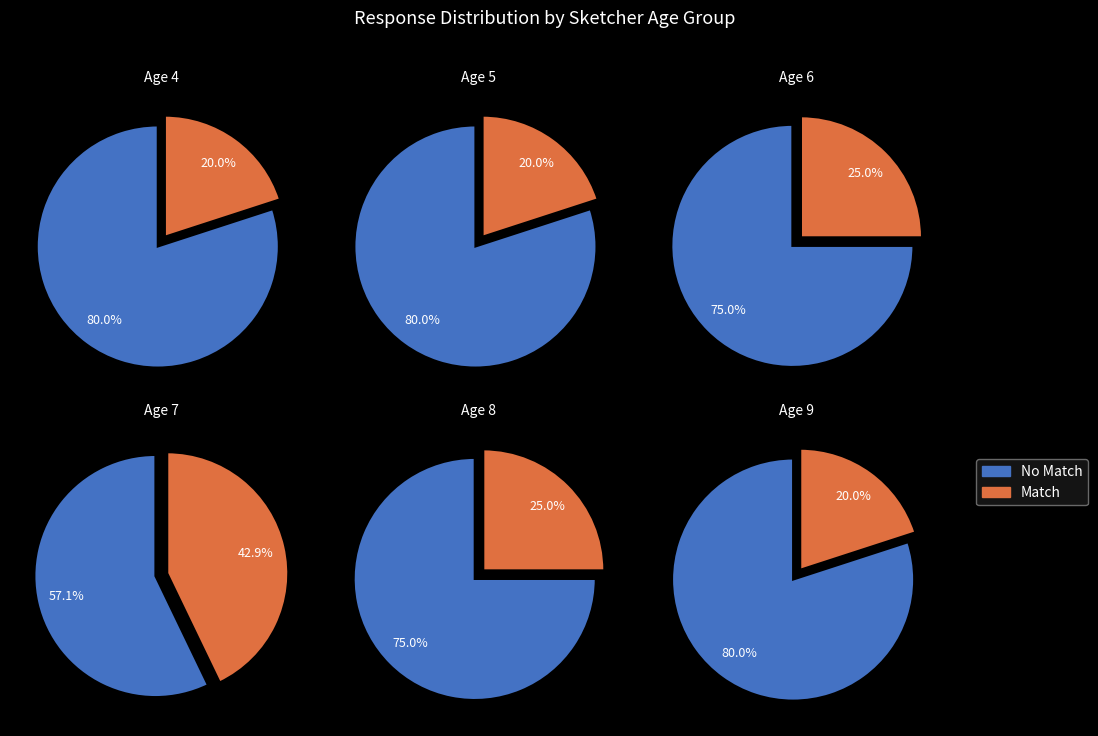

True or false: age4 accounts for 80% of the total.

True